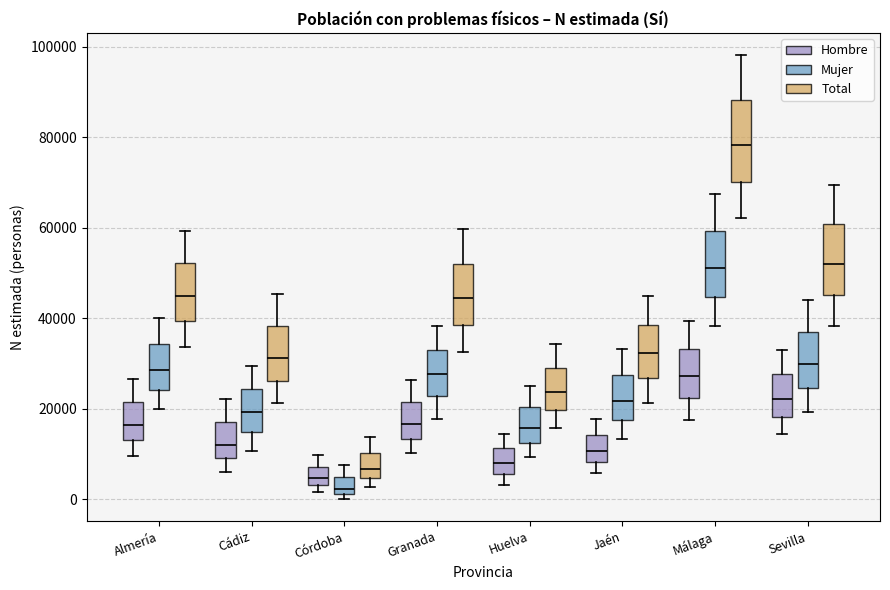

Reading left to right, read every box against the y-axis: the position of its median line, the range the box covers, and the ends of its whiskers. The values are not printed on the chart, so give them approximately, as read against the axis.

Almería (Hombre): median 16000, box 14000 to 22000, whiskers 10000 to 26000
Almería (Mujer): median 28000, box 24000 to 34000, whiskers 20000 to 40000
Almería (Total): median 44000, box 40000 to 52000, whiskers 34000 to 60000
Cádiz (Hombre): median 12000, box 10000 to 16000, whiskers 6000 to 22000
Cádiz (Mujer): median 20000, box 14000 to 24000, whiskers 10000 to 30000
Cádiz (Total): median 32000, box 26000 to 38000, whiskers 22000 to 46000
Córdoba (Hombre): median 4000 (inside the box), box 4000 to 8000, whiskers 2000 to 10000
Córdoba (Mujer): median 2000 (just above the box's lower edge), box 2000 to 4000, whiskers 0 to 8000
Córdoba (Total): median 6000, box 4000 to 10000, whiskers 2000 to 14000
Granada (Hombre): median 16000, box 14000 to 22000, whiskers 10000 to 26000
Granada (Mujer): median 28000, box 22000 to 34000, whiskers 18000 to 38000
Granada (Total): median 44000, box 38000 to 52000, whiskers 32000 to 60000
Huelva (Hombre): median 8000, box 6000 to 12000, whiskers 4000 to 14000
Huelva (Mujer): median 16000, box 12000 to 20000, whiskers 10000 to 26000
Huelva (Total): median 24000, box 20000 to 28000, whiskers 16000 to 34000
Jaén (Hombre): median 10000, box 8000 to 14000, whiskers 6000 to 18000
Jaén (Mujer): median 22000, box 18000 to 28000, whiskers 14000 to 34000
Jaén (Total): median 32000, box 26000 to 38000, whiskers 22000 to 44000
Málaga (Hombre): median 28000, box 22000 to 34000, whiskers 18000 to 40000
Málaga (Mujer): median 50000, box 44000 to 60000, whiskers 38000 to 68000
Málaga (Total): median 78000, box 70000 to 88000, whiskers 62000 to 98000
Sevilla (Hombre): median 22000, box 18000 to 28000, whiskers 14000 to 34000
Sevilla (Mujer): median 30000, box 24000 to 36000, whiskers 20000 to 44000
Sevilla (Total): median 52000, box 46000 to 60000, whiskers 38000 to 70000